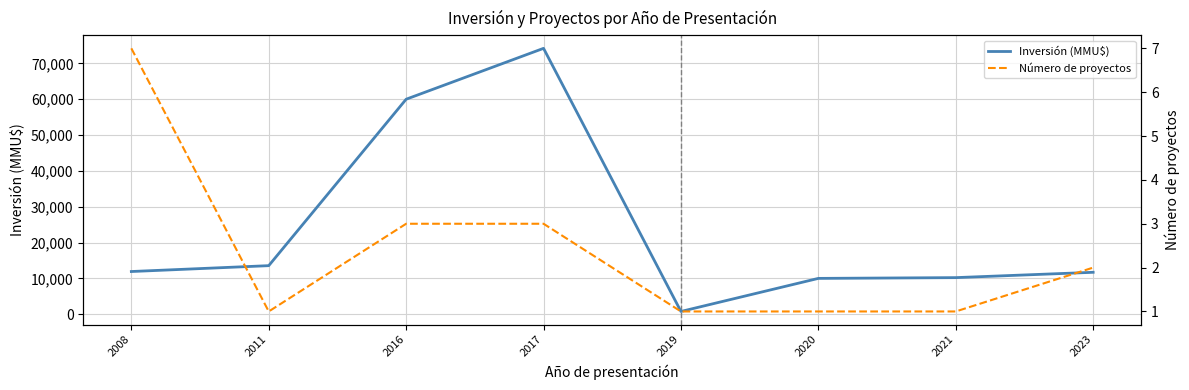

What is the sum of all Número de proyectos values?

19